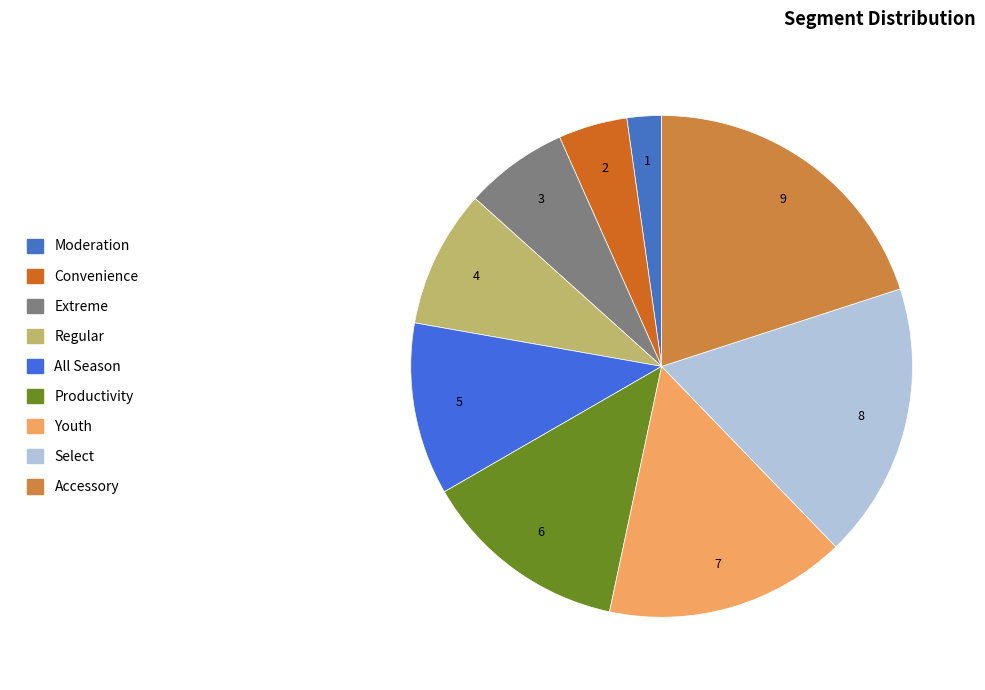

True or false: Accessory accounts for 8% of the total.

False